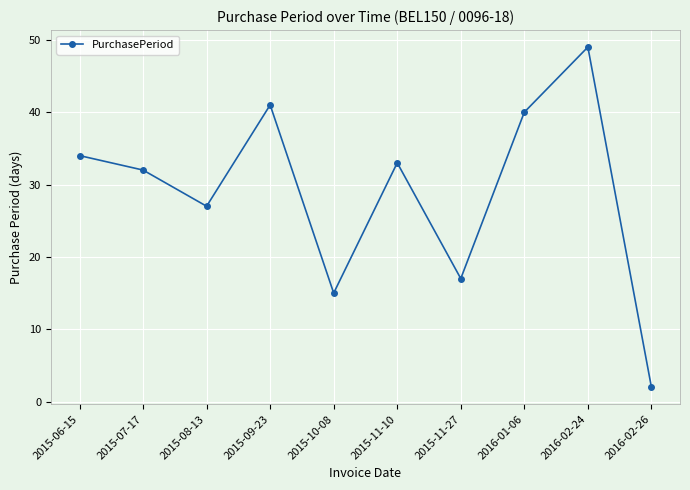

Which has a higher value, 2015-09-23 or 2016-02-26?

2015-09-23